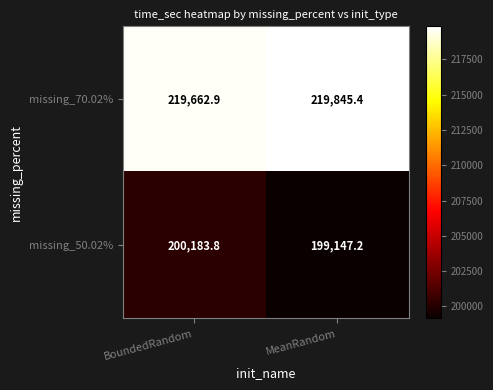

Reading left to right, transcribe all the data shown in this chart.

missing_70.02%: 219662.9	219845.4
missing_50.02%: 200183.8	199147.2